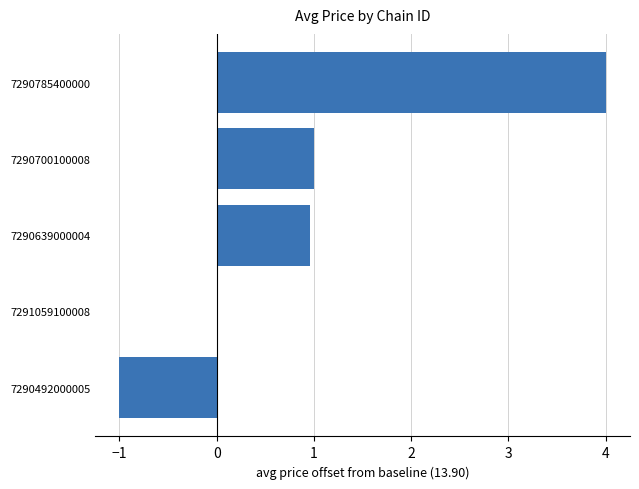

What is the sum of all values?

5.0